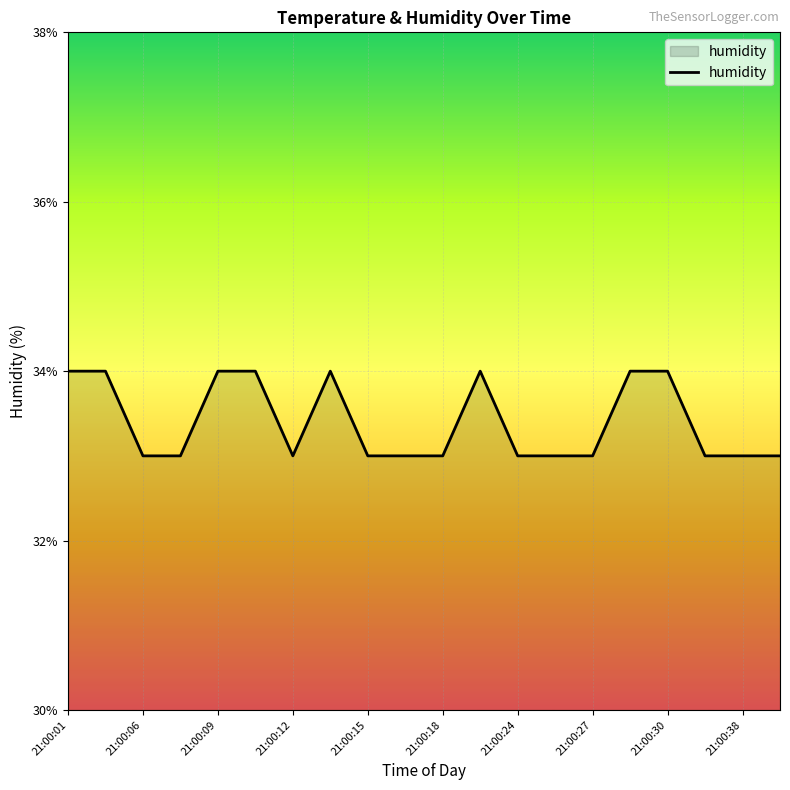

What is the minimum value shown in the chart?

33